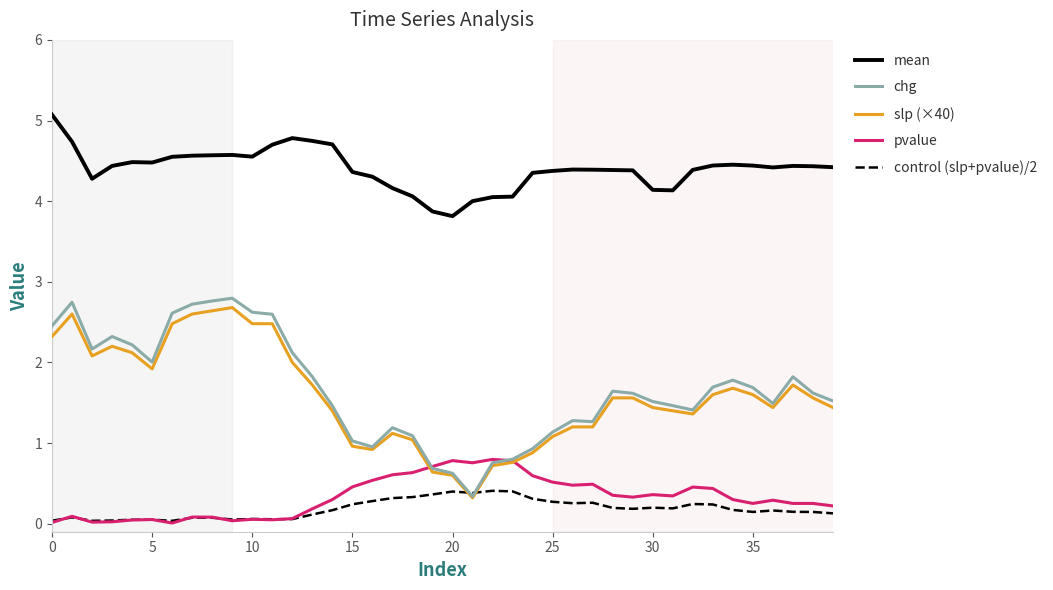

Which series has the widest spread of values?

chg